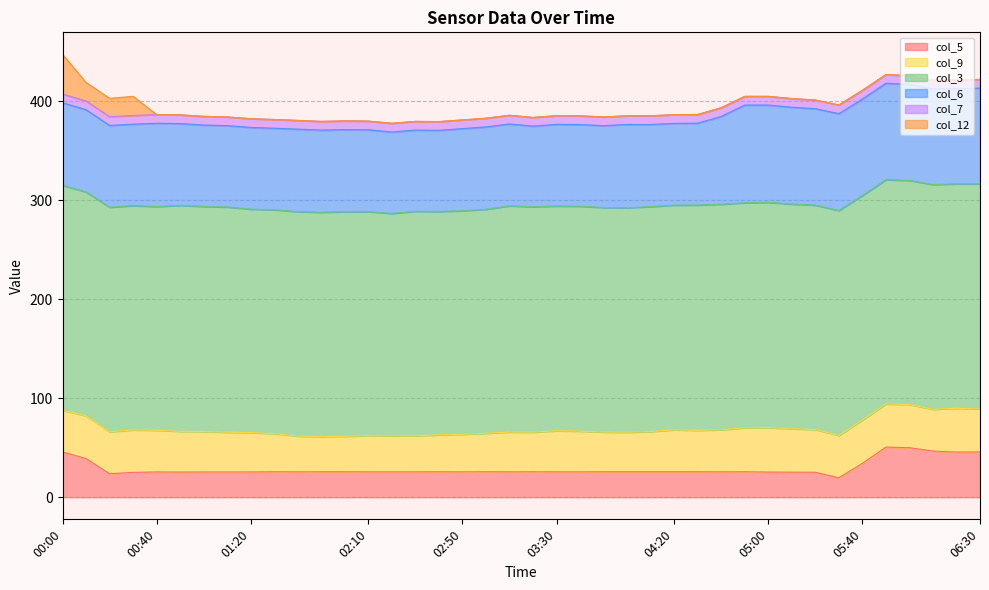

Rank the series by their maximum value, from lowest to highest.

col_7, col_12, col_9, col_5, col_6, col_3